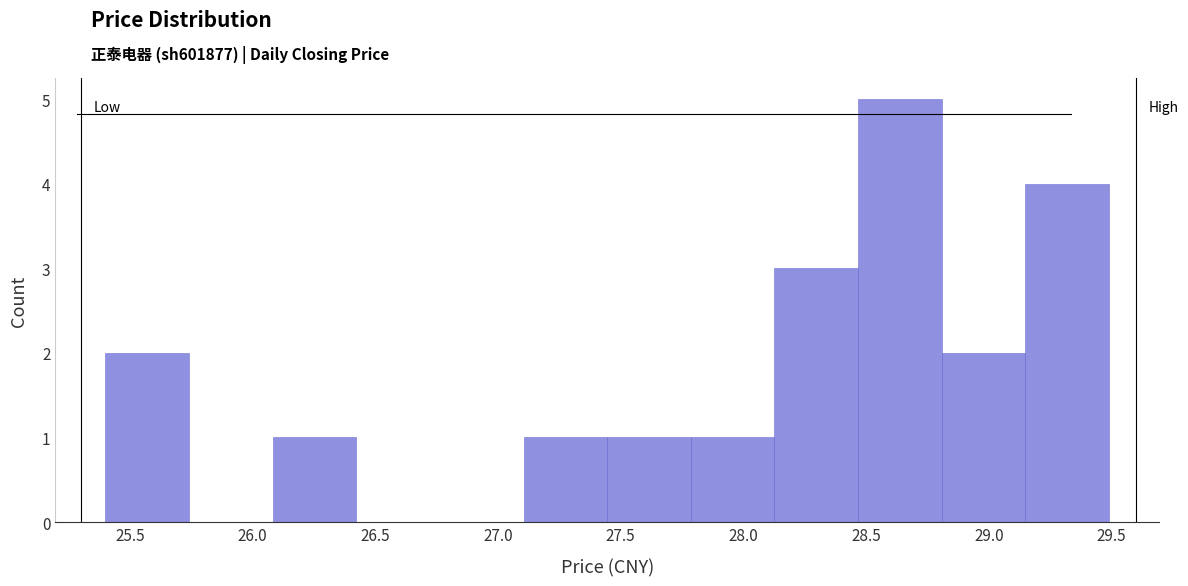

How tall is the bar that spans 28.45 to 28.80 on the x-axis? Neither the bar edges nor the heights are printed on the chart, so give them approximately, as read against the axes.

5